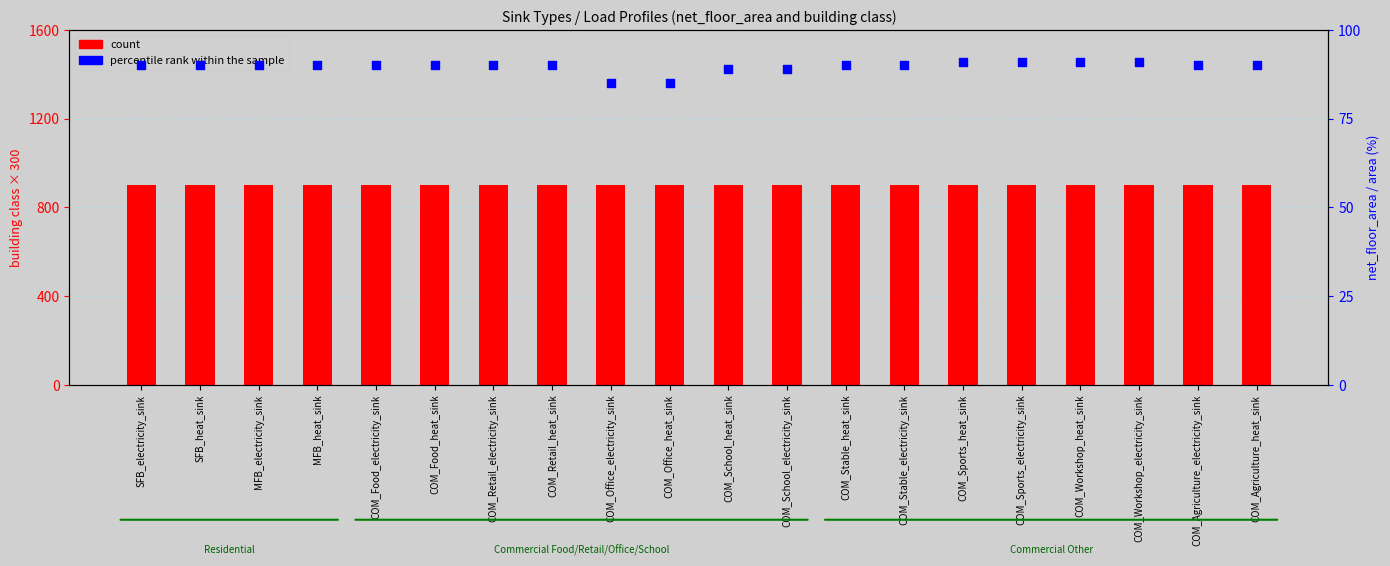

What are all the series names shown in the legend?

count, percentile rank within the sample